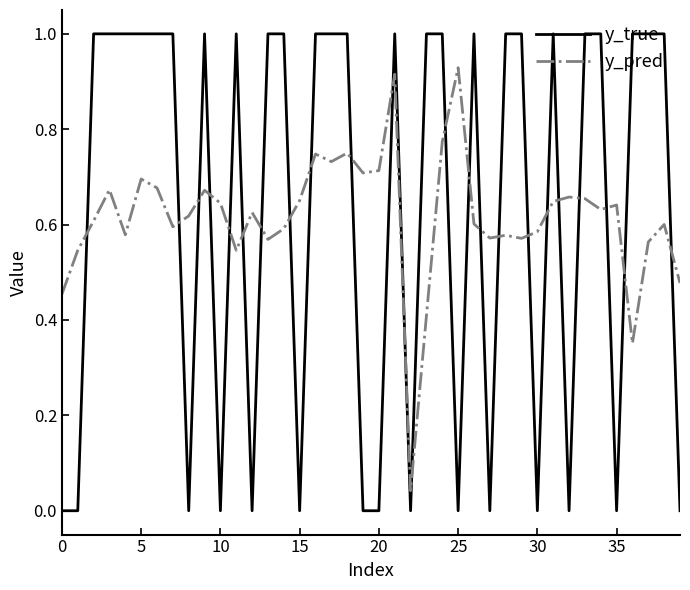

How many times do y_pred and y_true cross each other?

24